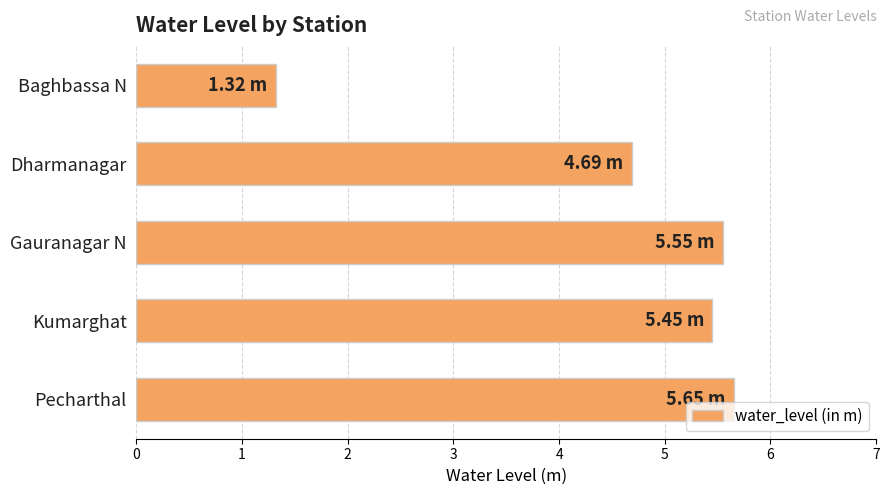

At which category does the chart reach its minimum across all series?

Baghbassa N